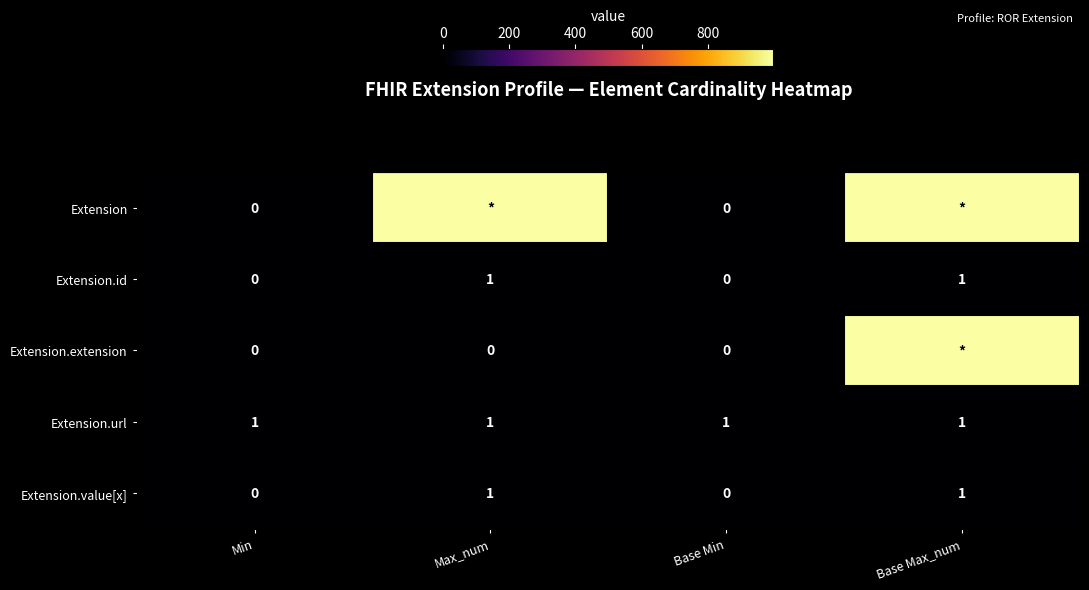

The value of Extension.value[x] at Min is 1. True or false?

False